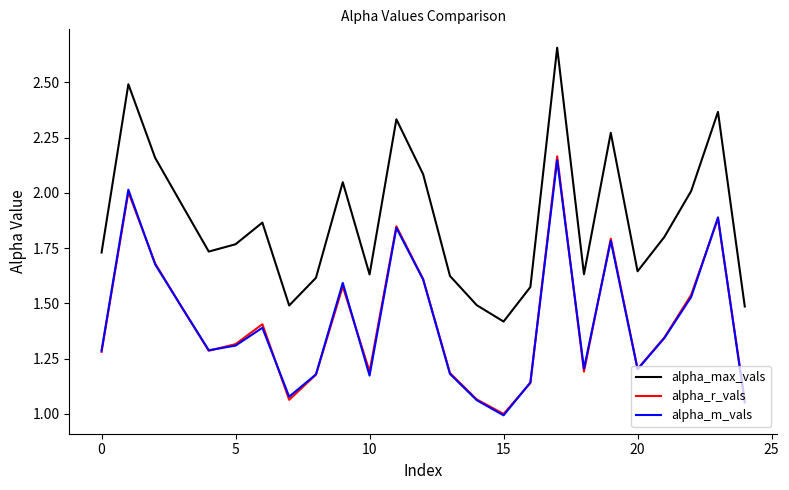

True or false: alpha_r_vals and alpha_max_vals cross at least once.

False